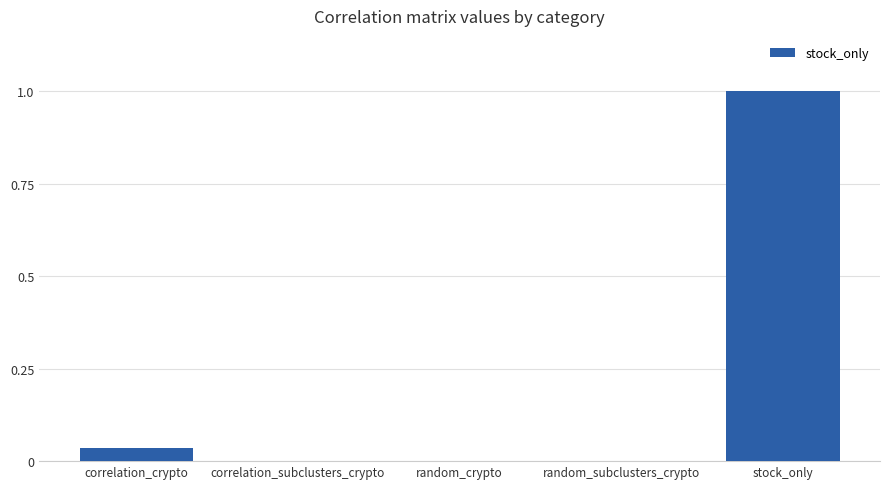

What is the change in value from random_crypto to stock_only?

+1.0